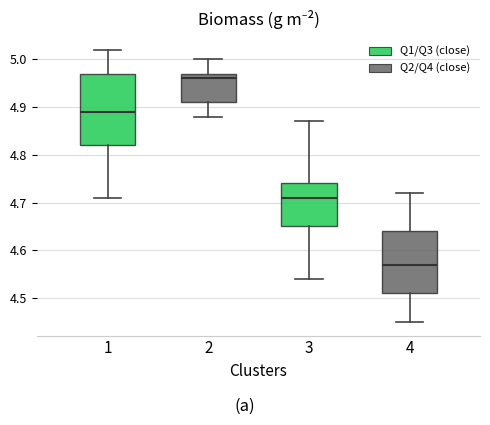

Reading left to right, read every box against the y-axis: the position of its median line, the range the box covers, and the ends of its whiskers. The values are not printed on the chart, so give them approximately, as read against the axis.

1: median 4.89, box 4.82 to 4.97, whiskers 4.71 to 5.02
2: median 4.96, box 4.91 to 4.97, whiskers 4.88 to 5.00
3: median 4.71, box 4.65 to 4.74, whiskers 4.54 to 4.87
4: median 4.57, box 4.51 to 4.64, whiskers 4.45 to 4.72